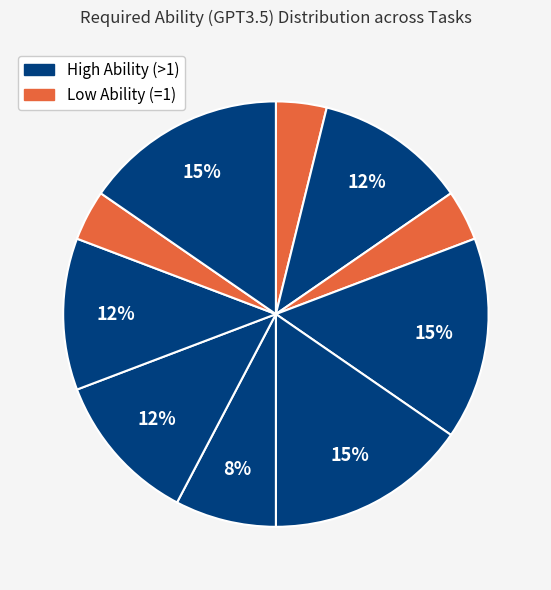

How many slices are in this pie chart?

10